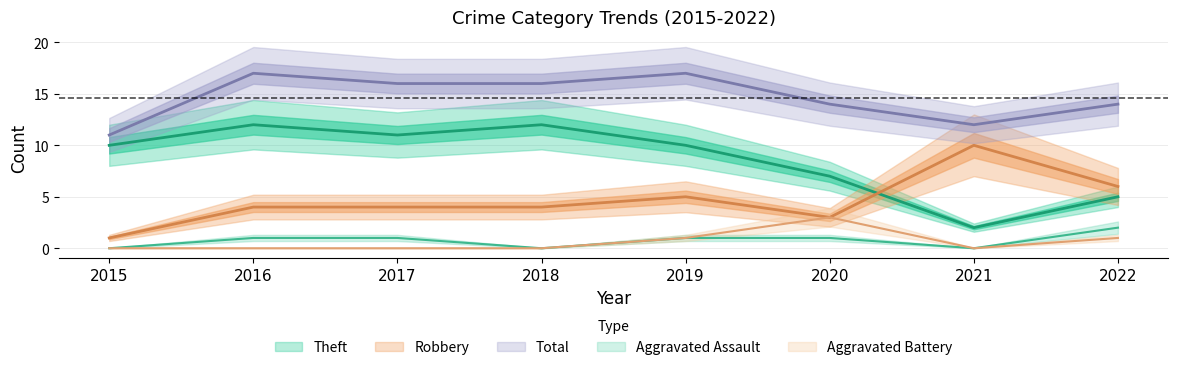

Is this an area chart (filled region under the line)?

No